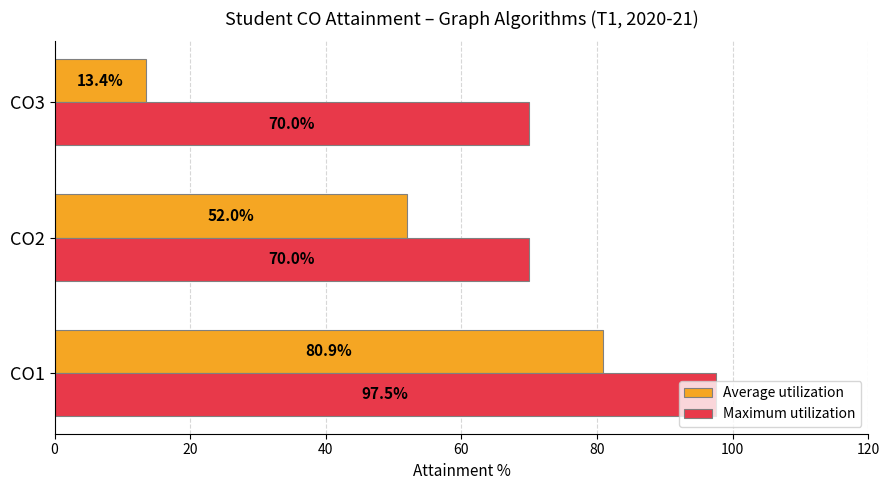

List the series in order of their overall mean, lowest first.

Average utilization, Maximum utilization